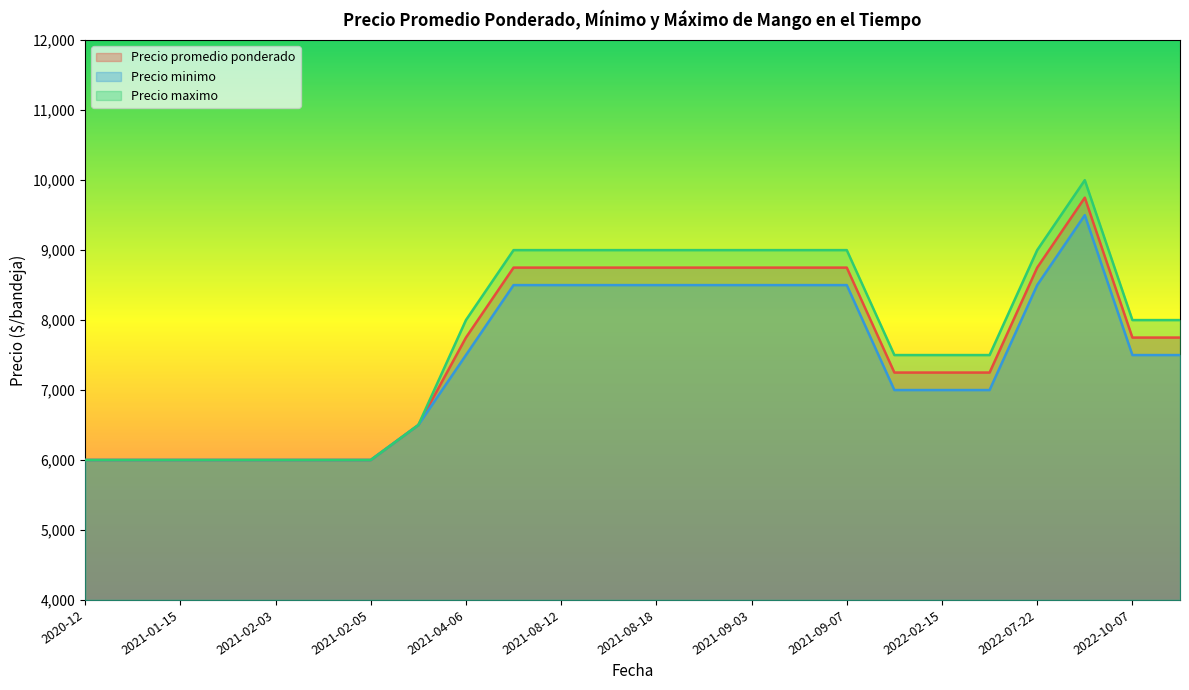

What is the value of the Precio maximo point at the 16th from the left?

9000